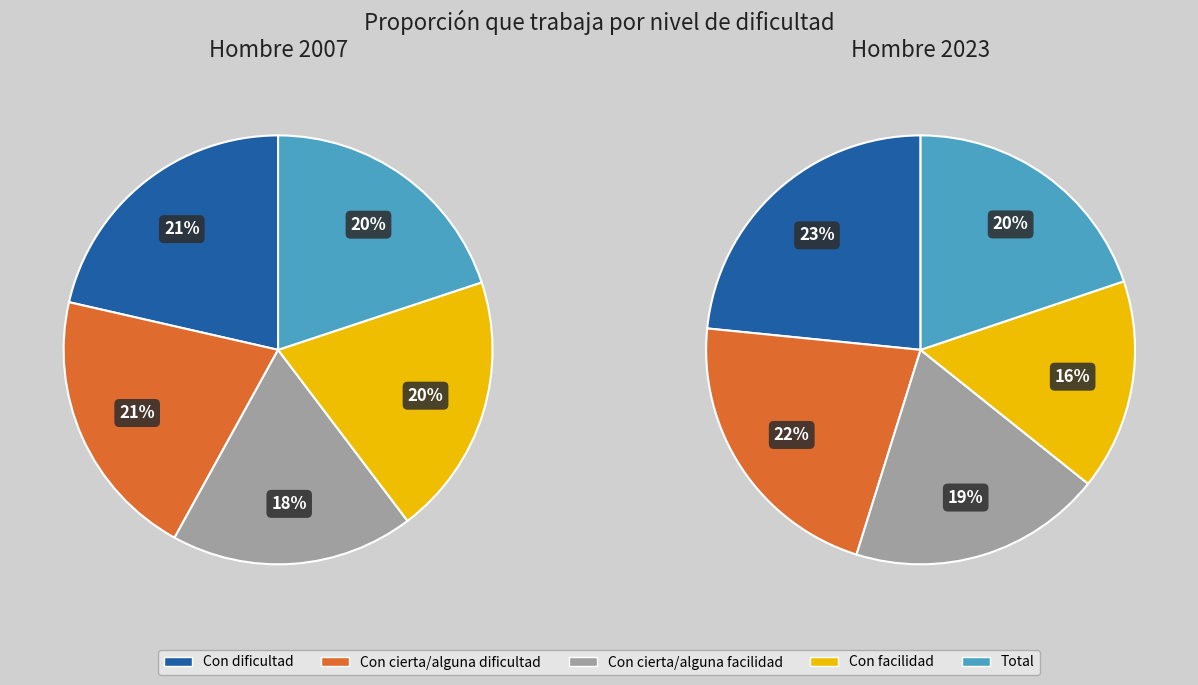

Which category has the biggest portion of the pie?

Con dificultad